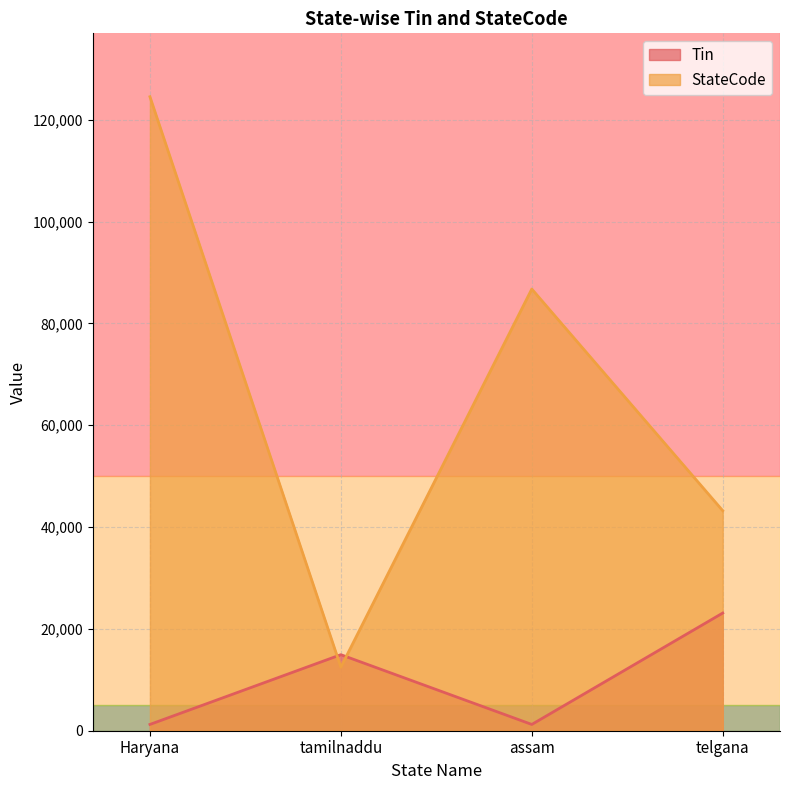

Which series has the largest total across all categories?

StateCode